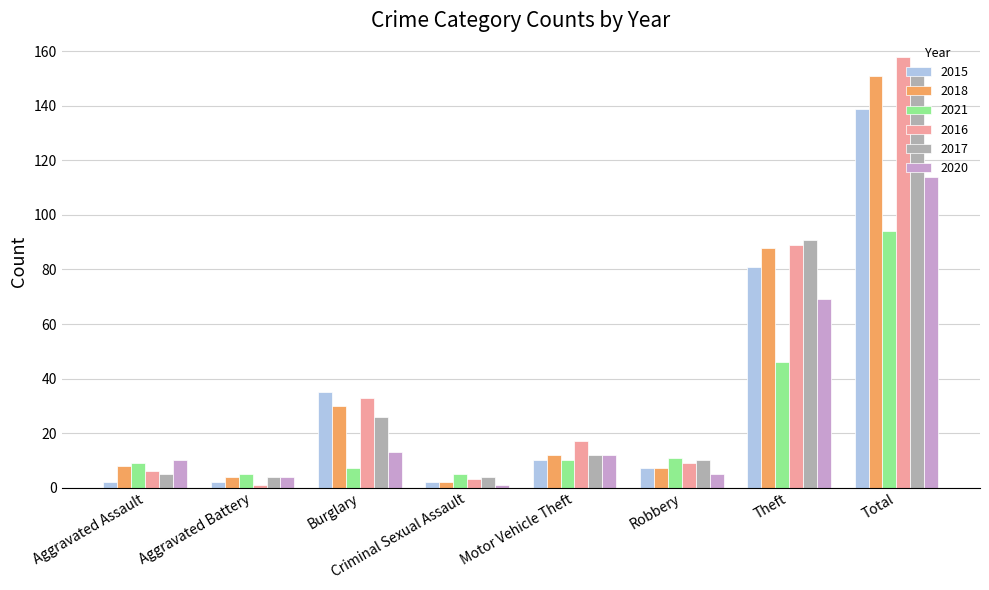

How many categories are shown in the chart?

8